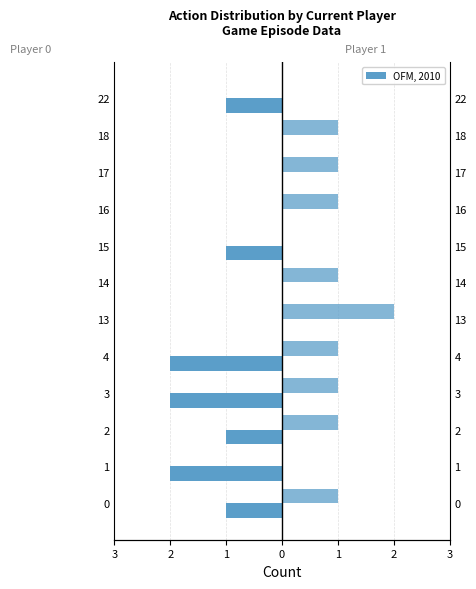

What is the difference between the maximum and minimum values in the current_player=1 series?

2